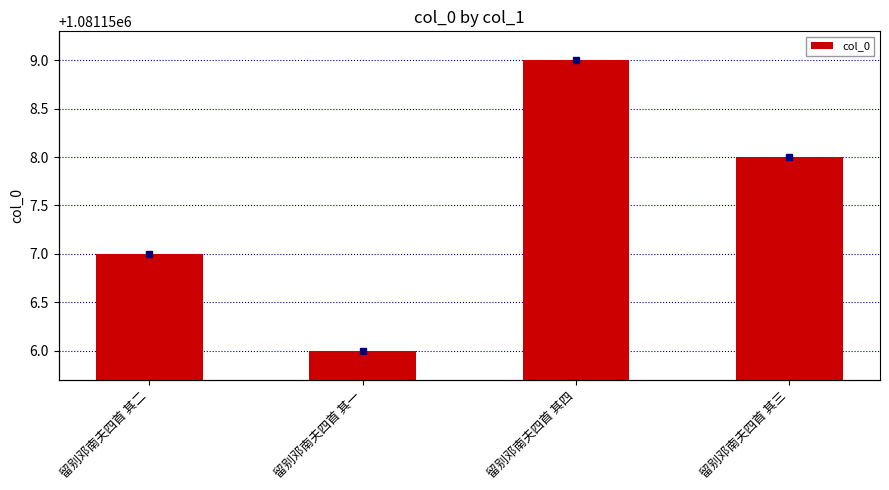

Approximately how many times larger is the value at 留别邓南夫四首 其一 compared to 留别邓南夫四首 其二?

1.0